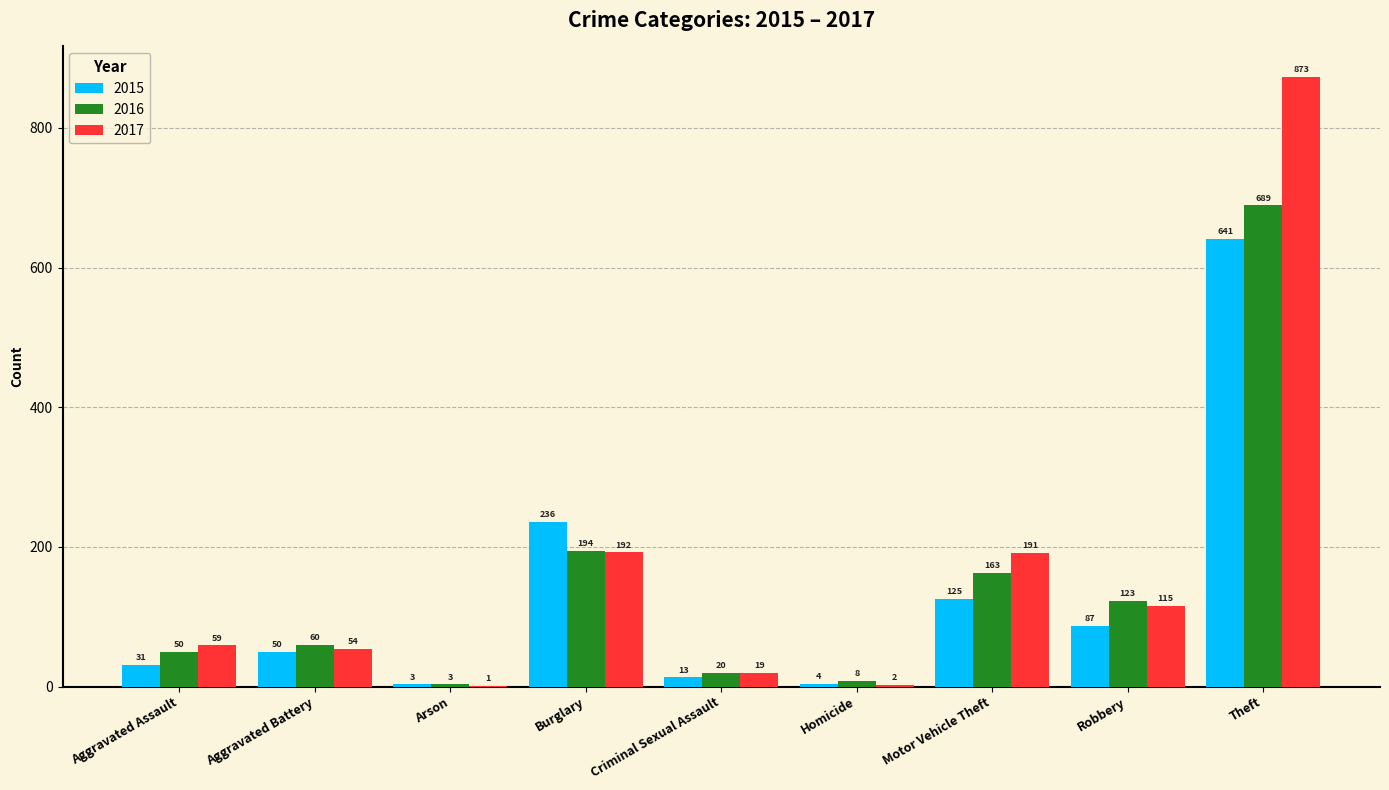

What is the greatest value displayed?

873